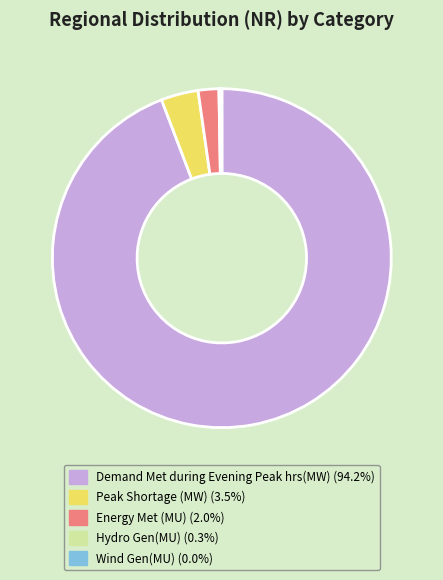

Does any single category account for the majority?

Yes